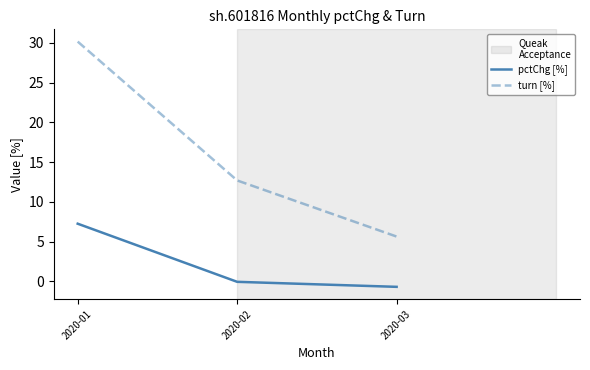

How many series are shown in this chart?

2